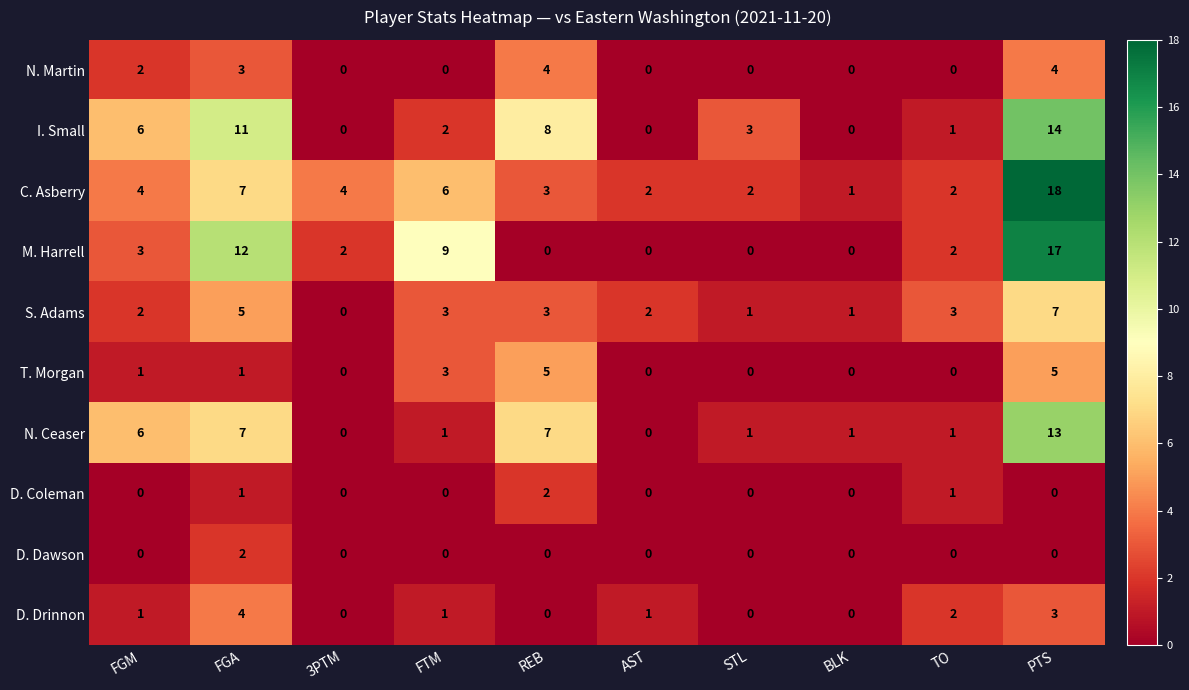

Which category has the highest value across all series?

PTS